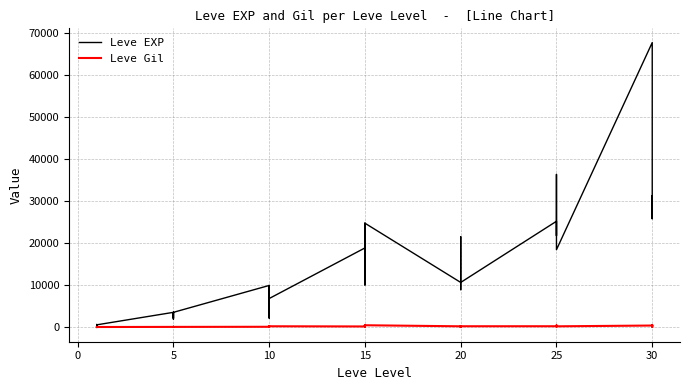

At how many categories does at least one series exceed 20464?

12